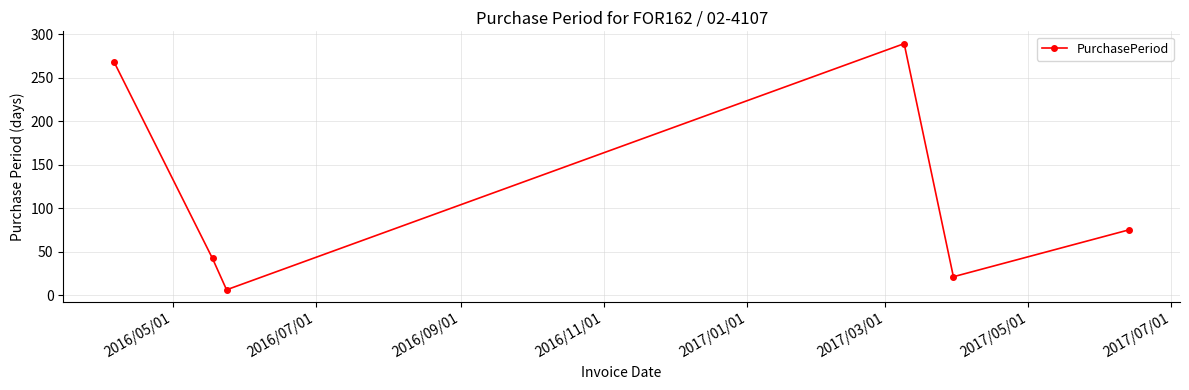

What is the difference between the maximum and minimum values?

283